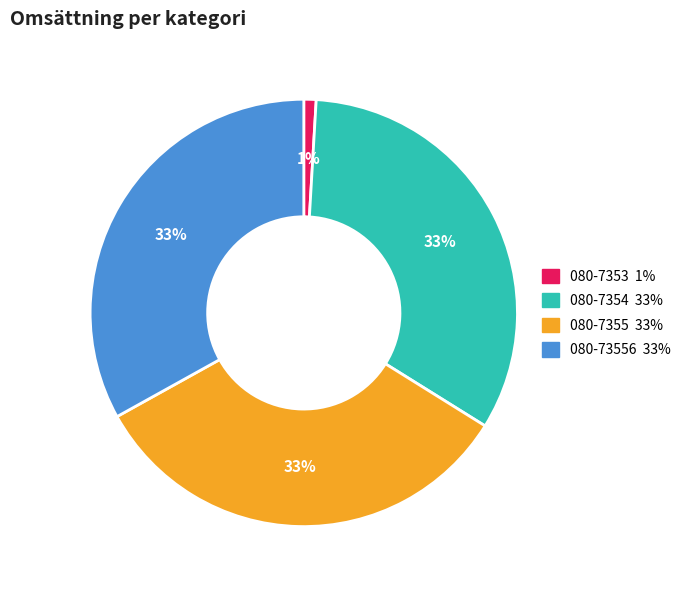

Is there a majority slice in this chart?

No